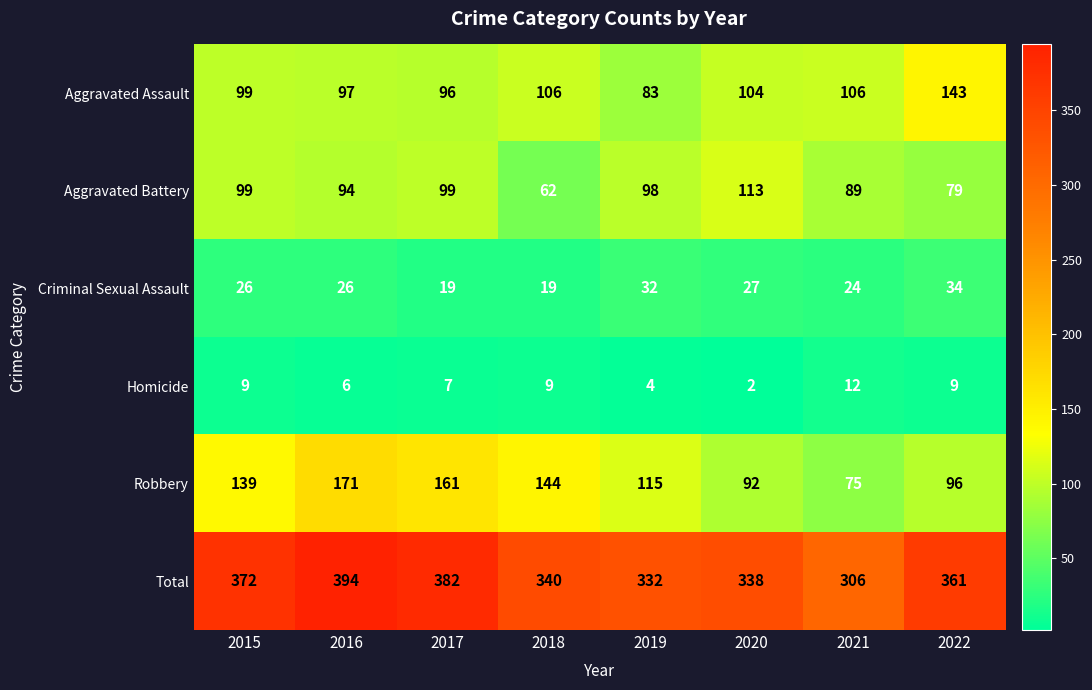

Which series changed the most between 2016 and 2018?

Total